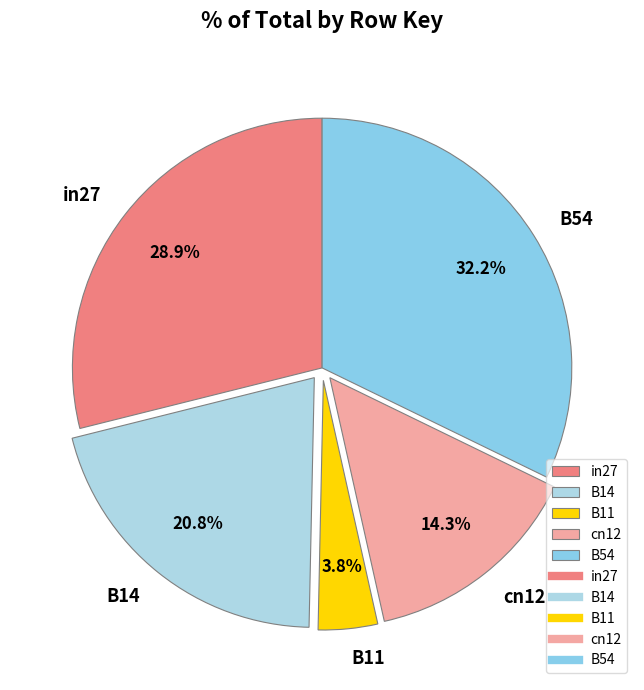

What is the largest slice in the pie chart?

B54